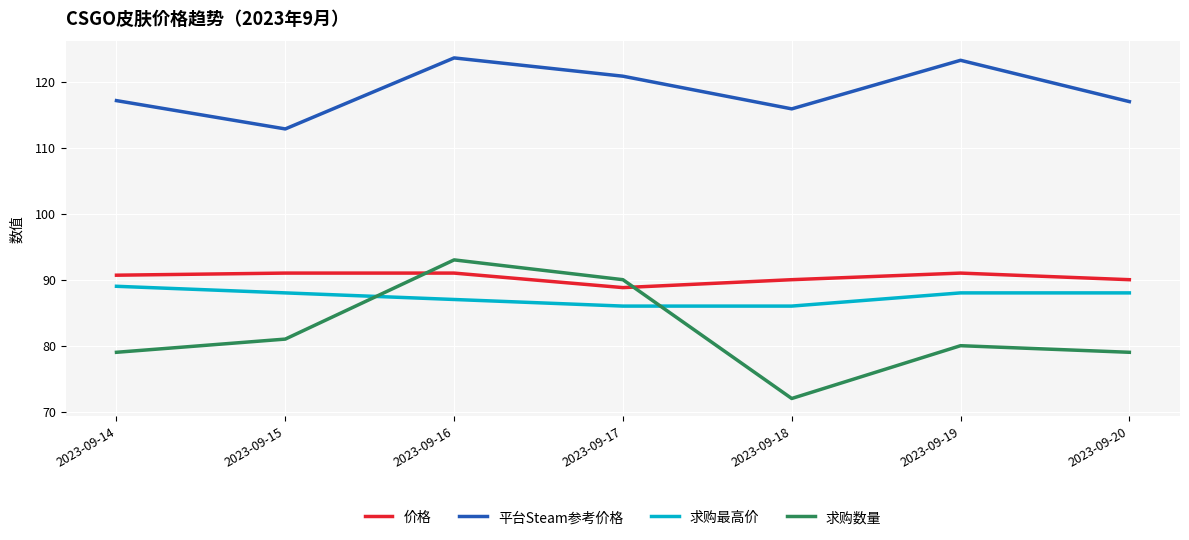

What is the maximum value for 求购数量?

93.0